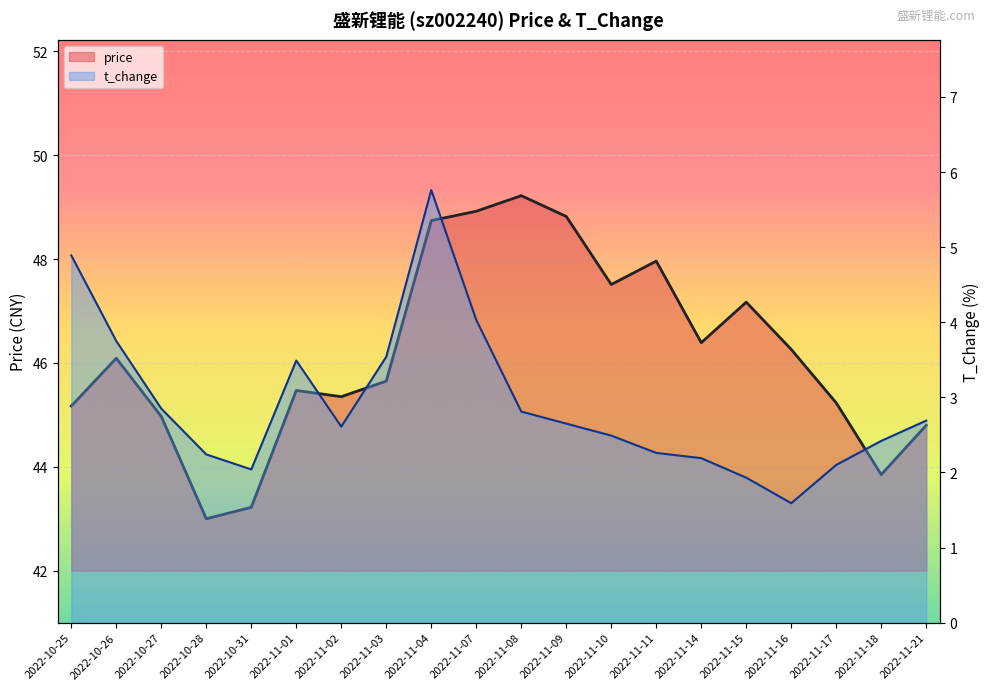

What is the sum of the price values at 2022-11-03 and 2022-11-09?

94.5